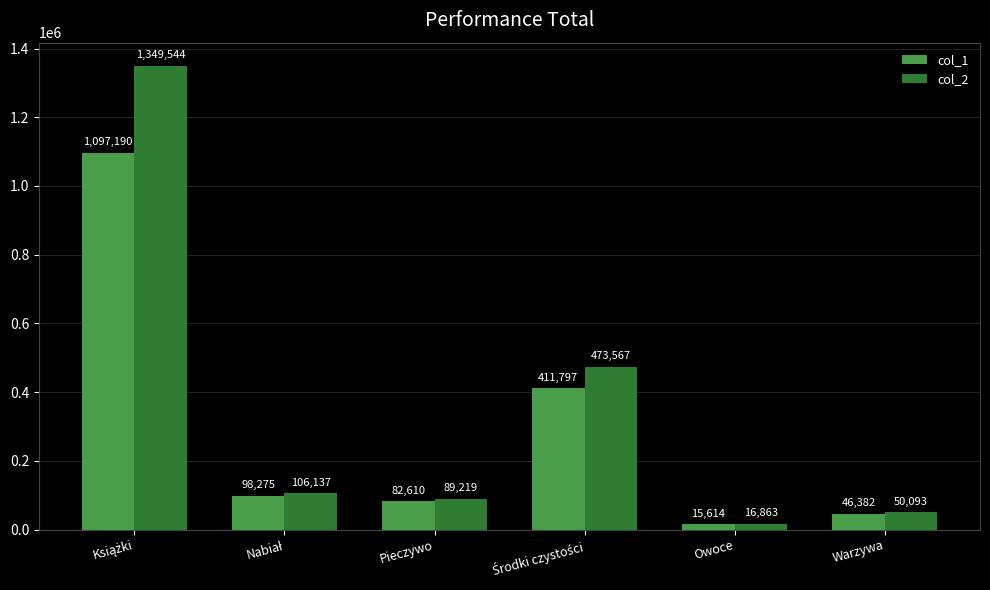

Which category has the lowest value in the col_1 series?

Owoce